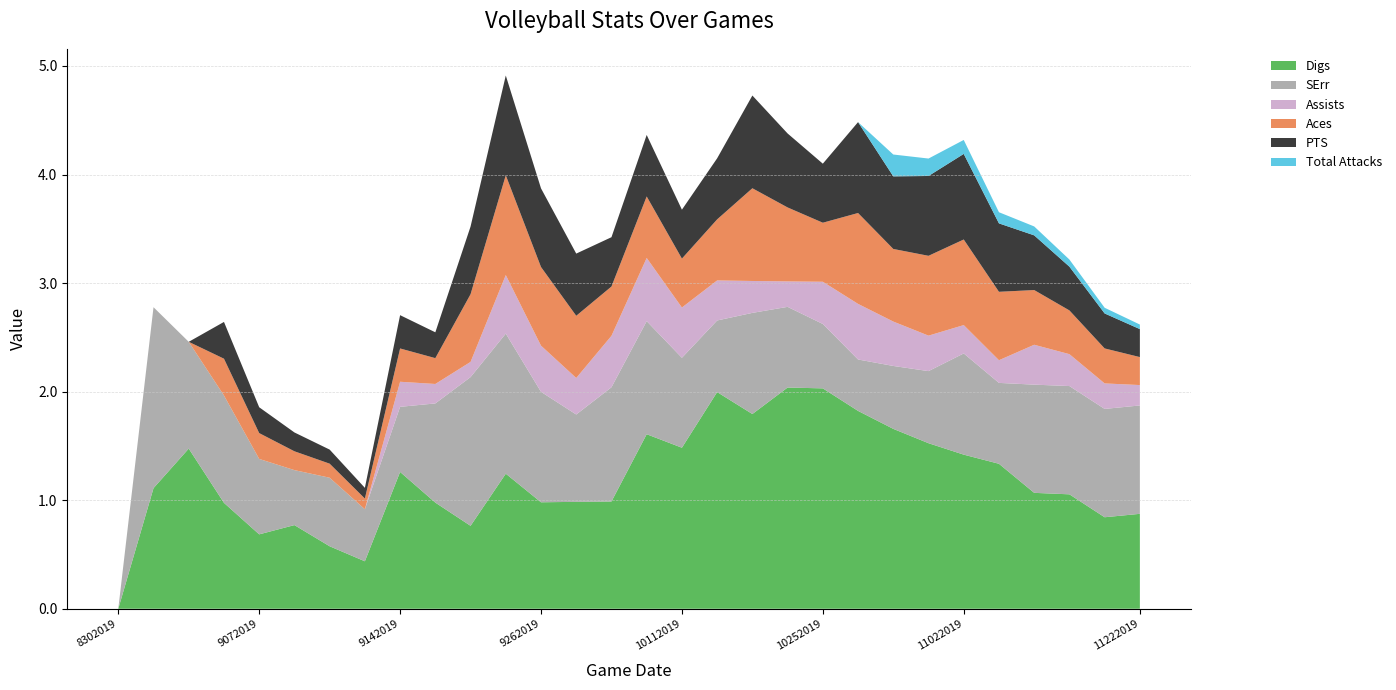

Reading right to left, list all the values displayed in this chart.

Aces: 11222019=0.3	11172019=0.3	11152019=0.4	11082019=0.5	11062019=0.6	11022019=0.8	11012019=0.7	10292019=0.7	10262019=0.8	10252019=0.5	10192019=0.7	10182019=0.9	10122019=0.6	10112019=0.5	10052019=0.6	10042019=0.5	9272019=0.6	9262019=0.7	9212019=0.9	9212019=0.6	9202019=0.2	9142019=0.3	9142019=0.1	9132019=0.1	9072019=0.2	9072019=0.2	9062019=0.3	8312019=0.0	8302019=0.0	8302019=0.0
Digs: 11222019=0.9	11172019=0.8	11152019=1.1	11082019=1.1	11062019=1.3	11022019=1.4	11012019=1.5	10292019=1.7	10262019=1.8	10252019=2.0	10192019=2.0	10182019=1.8	10122019=2.0	10112019=1.5	10052019=1.6	10042019=1.0	9272019=1.0	9262019=1.0	9212019=1.2	9212019=0.8	9202019=1.0	9142019=1.3	9142019=0.4	9132019=0.6	9072019=0.8	9072019=0.7	9062019=1.0	8312019=1.5	8302019=1.1	8302019=0.0
Assists: 11222019=0.2	11172019=0.2	11152019=0.3	11082019=0.4	11062019=0.2	11022019=0.3	11012019=0.3	10292019=0.4	10262019=0.5	10252019=0.4	10192019=0.2	10182019=0.3	10122019=0.4	10112019=0.5	10052019=0.6	10042019=0.5	9272019=0.3	9262019=0.4	9212019=0.5	9212019=0.1	9202019=0.2	9142019=0.2	9142019=0.0	9132019=0.0	9072019=0.0	9072019=0.0	9062019=0.0	8312019=0.0	8302019=0.0	8302019=0.0
SErr: 11222019=1.0	11172019=1.0	11152019=1.0	11082019=1.0	11062019=0.7	11022019=0.9	11012019=0.7	10292019=0.6	10262019=0.5	10252019=0.6	10192019=0.7	10182019=0.9	10122019=0.7	10112019=0.8	10052019=1.0	10042019=1.1	9272019=0.8	9262019=1.0	9212019=1.3	9212019=1.4	9202019=0.9	9142019=0.6	9142019=0.5	9132019=0.6	9072019=0.5	9072019=0.7	9062019=1.0	8312019=1.0	8302019=1.7	8302019=0.0
PTS: 11222019=0.3	11172019=0.3	11152019=0.4	11082019=0.5	11062019=0.6	11022019=0.8	11012019=0.7	10292019=0.7	10262019=0.8	10252019=0.5	10192019=0.7	10182019=0.9	10122019=0.6	10112019=0.5	10052019=0.6	10042019=0.5	9272019=0.6	9262019=0.7	9212019=0.9	9212019=0.6	9202019=0.2	9142019=0.3	9142019=0.1	9132019=0.1	9072019=0.2	9072019=0.2	9062019=0.3	8312019=0.0	8302019=0.0	8302019=0.0
Total Attacks: 11222019=0.0	11172019=0.1	11152019=0.1	11082019=0.1	11062019=0.1	11022019=0.1	11012019=0.2	10292019=0.2	10262019=0.0	10252019=0.0	10192019=0.0	10182019=0.0	10122019=0.0	10112019=0.0	10052019=0.0	10042019=0.0	9272019=0.0	9262019=0.0	9212019=0.0	9212019=0.0	9202019=0.0	9142019=0.0	9142019=0.0	9132019=0.0	9072019=0.0	9072019=0.0	9062019=0.0	8312019=0.0	8302019=0.0	8302019=0.0